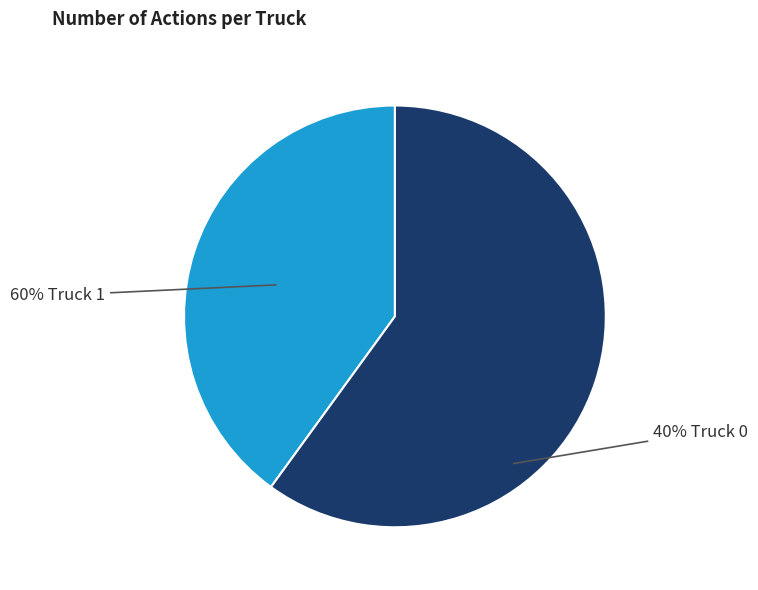

True or false: Truck 1 accounts for 60% of the total.

True